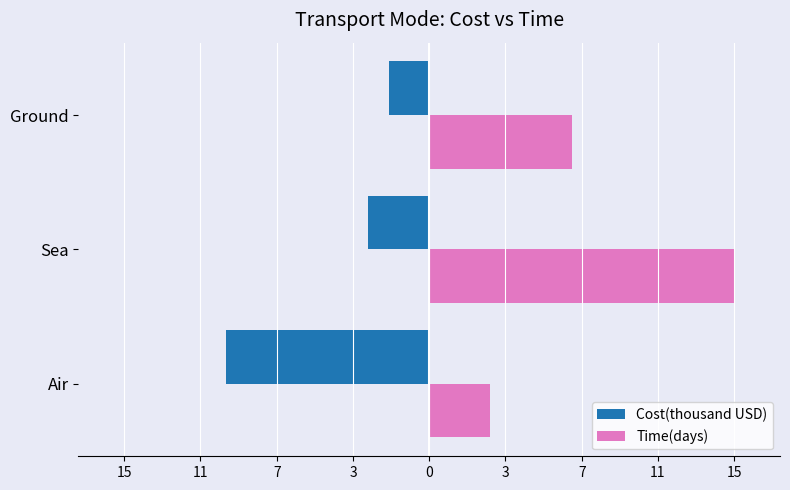

What are all the series names shown in the legend?

Cost(thousand USD), Time(days)